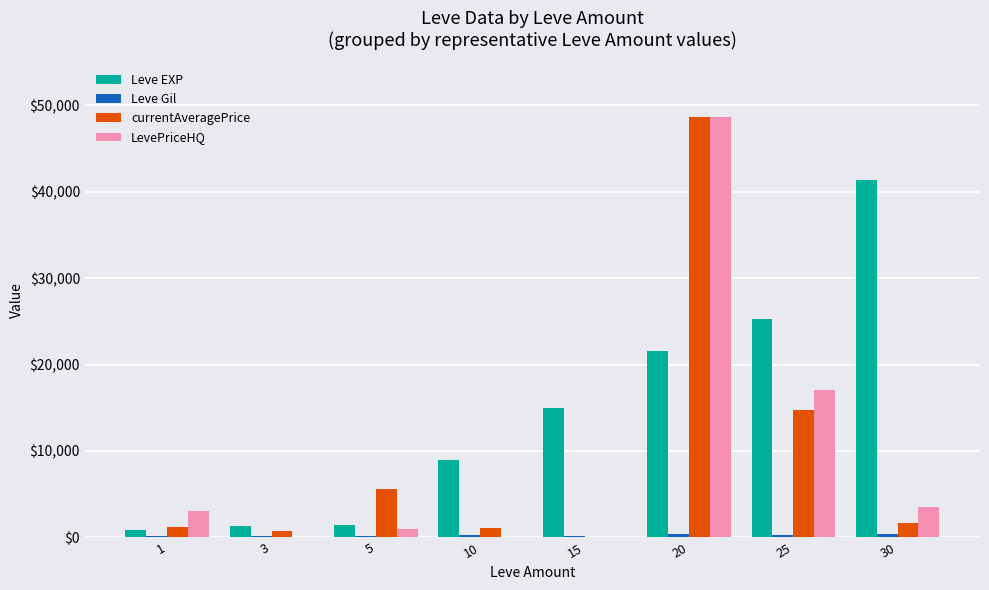

Which series changed the most between 1 and 25?

Leve EXP